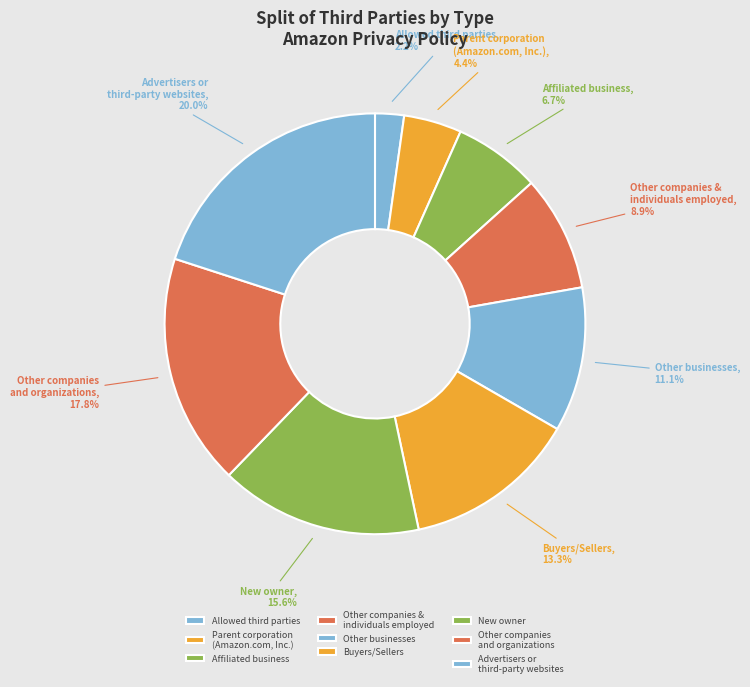

Rank the categories by value from lowest to highest.

Allowed third parties, Parent corporation (Amazon.com, Inc.), Affiliated business, Other companies & individuals employed, Other businesses, Buyers/Sellers, New owner, Other companies and organizations, Advertisers or third-party websites